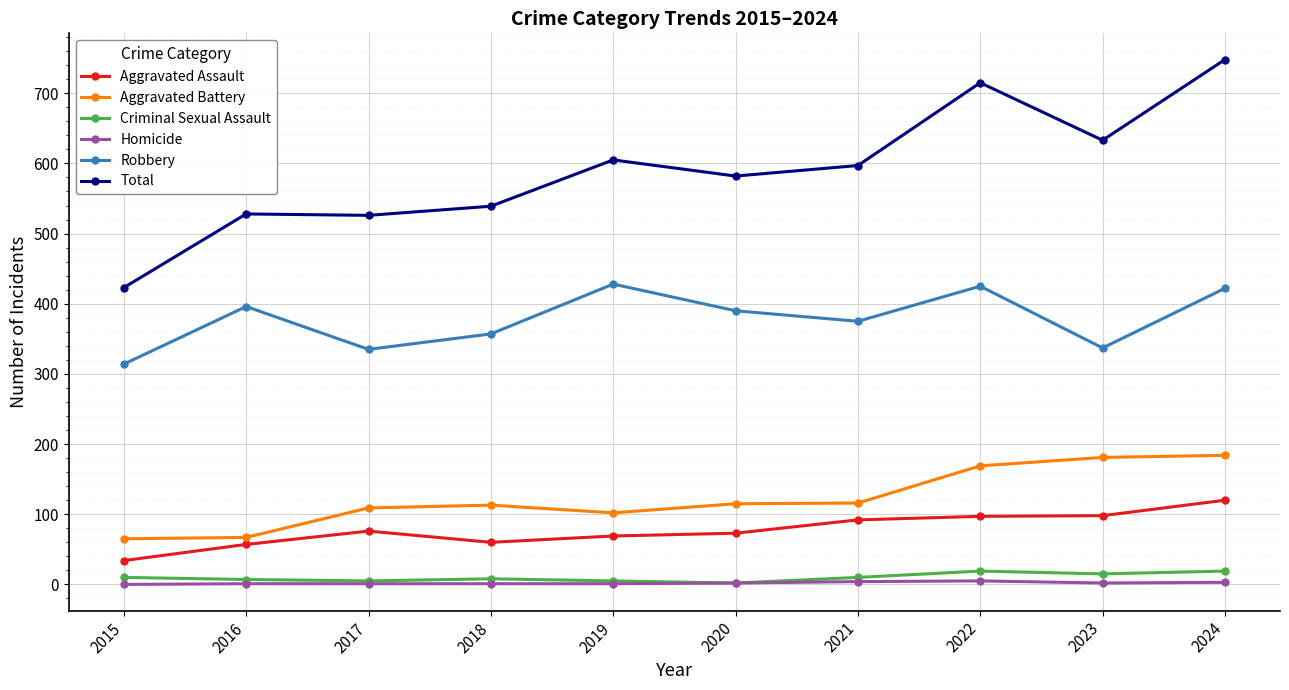

What is the total value across all series at 2018?

1078